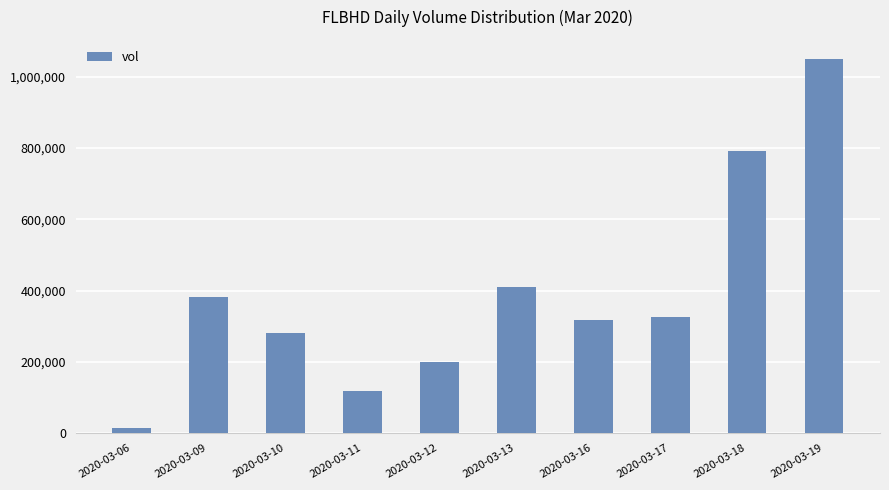

The value at 2020-03-11 is 183124. True or false?

False